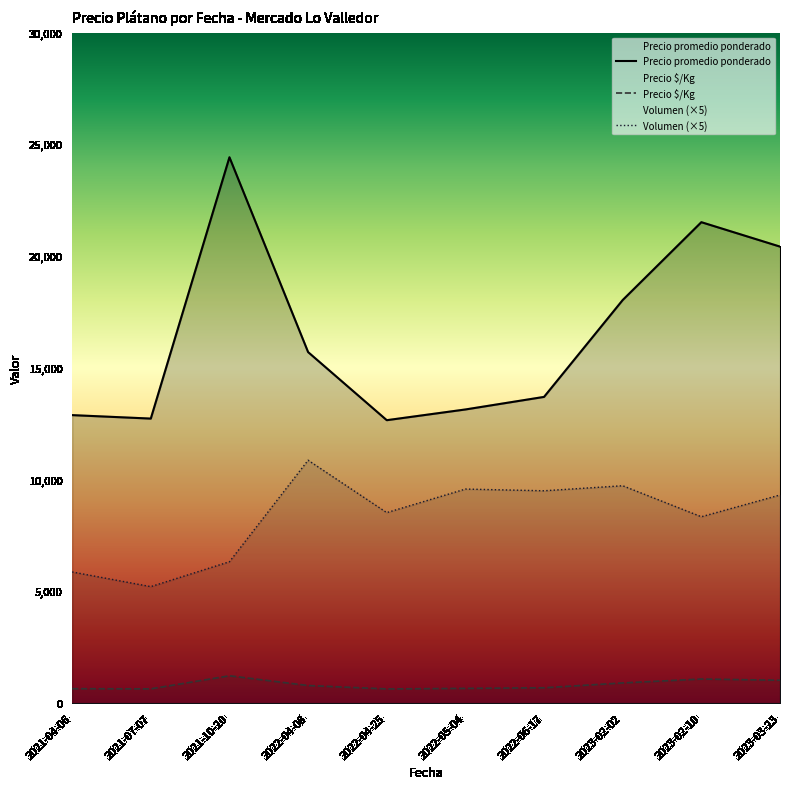

At which category is the sum across all series the highest?

2021-10-20